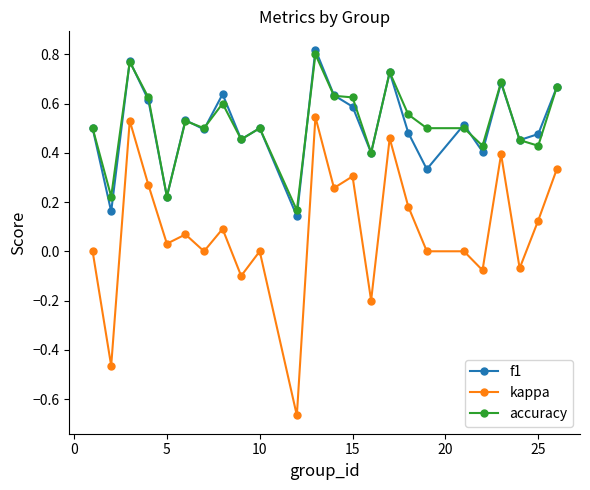

True or false: accuracy has more than 0 interior local peaks.

True